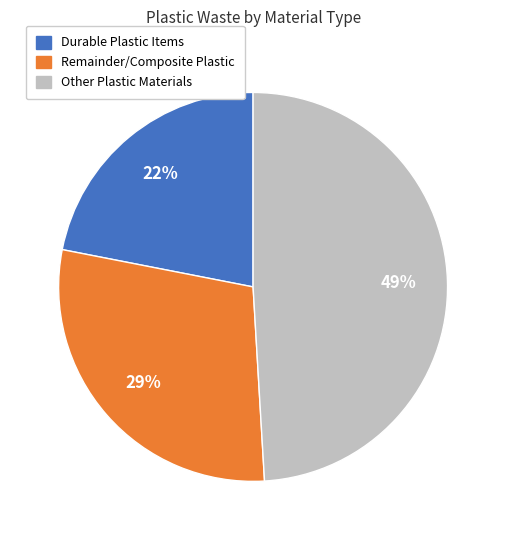

Approximately how many times larger is the value at Remainder/Composite Plastic compared to Durable Plastic Items?

1.3